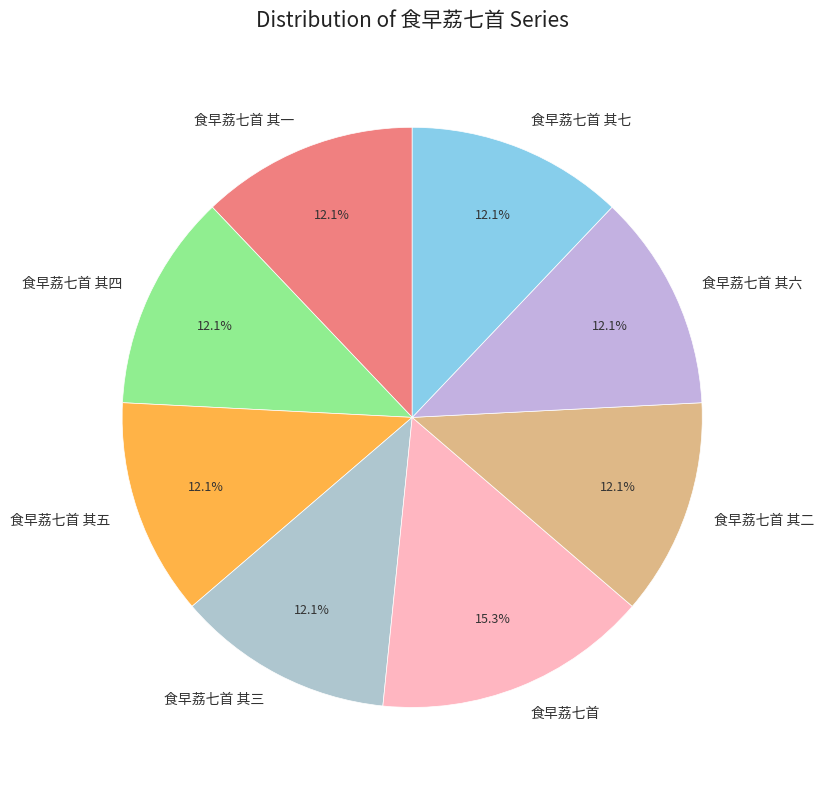

Which has a higher value, 食早荔七首 其三 or 食早荔七首?

食早荔七首